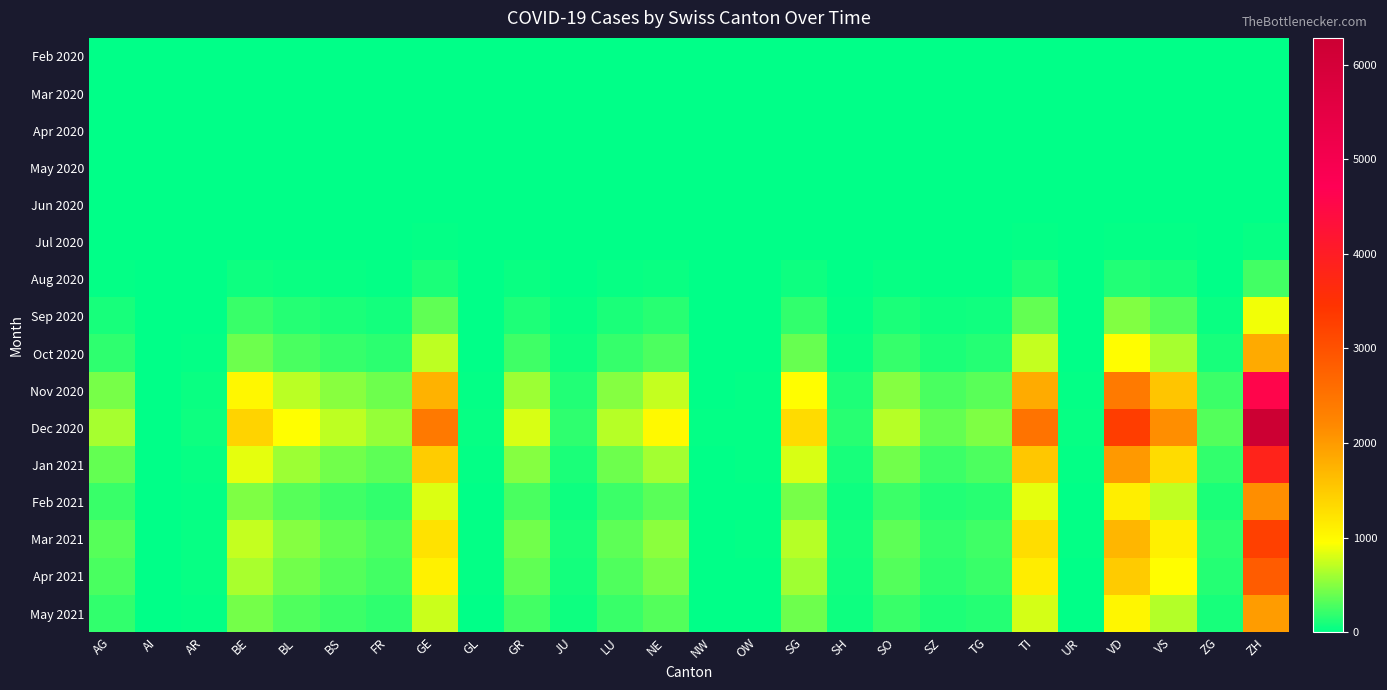

Reading left to right, extract all data points from this chart.

Feb 2020: AG=0	AI=0	AR=0	BE=0	BL=0	BS=0	FR=0	GE=0	GL=0	GR=0	JU=0	LU=0	NE=0	NW=0	OW=0	SG=0	SH=0	SO=0	SZ=0	TG=0	TI=0	UR=0	VD=0	VS=0	ZG=0	ZH=0
Mar 2020: AG=0	AI=0	AR=0	BE=0	BL=0	BS=0	FR=0	GE=0	GL=0	GR=0	JU=0	LU=0	NE=0	NW=0	OW=0	SG=0	SH=0	SO=0	SZ=0	TG=0	TI=0	UR=0	VD=0	VS=0	ZG=0	ZH=0
Apr 2020: AG=0	AI=0	AR=0	BE=0	BL=0	BS=0	FR=0	GE=0	GL=0	GR=0	JU=0	LU=0	NE=0	NW=0	OW=0	SG=0	SH=0	SO=0	SZ=0	TG=0	TI=0	UR=0	VD=0	VS=0	ZG=0	ZH=0
May 2020: AG=0	AI=0	AR=0	BE=0	BL=0	BS=0	FR=0	GE=0	GL=0	GR=0	JU=0	LU=0	NE=0	NW=0	OW=0	SG=0	SH=0	SO=0	SZ=0	TG=0	TI=0	UR=0	VD=0	VS=0	ZG=0	ZH=0
Jun 2020: AG=0	AI=0	AR=0	BE=0	BL=1	BS=0	FR=0	GE=1	GL=0	GR=0	JU=1	LU=0	NE=0	NW=0	OW=0	SG=0	SH=0	SO=0	SZ=0	TG=0	TI=1	UR=0	VD=0	VS=1	ZG=1	ZH=0
Jul 2020: AG=2	AI=0	AR=0	BE=5	BL=7	BS=5	FR=3	GE=15	GL=0	GR=9	JU=2	LU=4	NE=6	NW=0	OW=0	SG=8	SH=1	SO=5	SZ=2	TG=3	TI=21	UR=0	VD=18	VS=16	ZG=2	ZH=30
Aug 2020: AG=22	AI=0	AR=2	BE=52	BL=37	BS=30	FR=22	GE=103	GL=2	GR=38	JU=9	LU=31	NE=45	NW=0	OW=1	SG=52	SH=6	SO=28	SZ=16	TG=19	TI=120	UR=1	VD=131	VS=92	ZG=12	ZH=255
Sep 2020: AG=95	AI=1	AR=9	BE=218	BL=141	BS=108	FR=82	GE=364	GL=5	GR=122	JU=26	LU=102	NE=148	NW=2	OW=4	SG=195	SH=23	SO=99	SZ=55	TG=68	TI=380	UR=4	VD=480	VS=312	ZG=45	ZH=906
Oct 2020: AG=180	AI=2	AR=18	BE=412	BL=278	BS=205	FR=165	GE=701	GL=9	GR=237	JU=52	LU=198	NE=291	NW=4	OW=8	SG=385	SH=46	SO=199	SZ=110	TG=136	TI=728	UR=8	VD=962	VS=620	ZG=90	ZH=1829
Nov 2020: AG=450	AI=5	AR=42	BE=1020	BL=690	BS=510	FR=410	GE=1752	GL=22	GR=588	JU=130	LU=492	NE=726	NW=10	OW=18	SG=962	SH=115	SO=498	SZ=275	TG=340	TI=1820	UR=20	VD=2404	VS=1550	ZG=225	ZH=4572
Dec 2020: AG=620	AI=7	AR=58	BE=1402	BL=948	BS=700	FR=562	GE=2408	GL=31	GR=808	JU=178	LU=676	NE=998	NW=14	OW=24	SG=1320	SH=158	SO=684	SZ=378	TG=468	TI=2500	UR=28	VD=3304	VS=2130	ZG=310	ZH=6284
Jan 2021: AG=380	AI=4	AR=36	BE=858	BL=580	BS=428	FR=344	GE=1474	GL=19	GR=494	JU=108	LU=414	NE=610	NW=8	OW=15	SG=808	SH=97	SO=418	SZ=231	TG=286	TI=1530	UR=17	VD=2022	VS=1304	ZG=190	ZH=3846
Feb 2021: AG=210	AI=2	AR=20	BE=474	BL=321	BS=238	FR=190	GE=816	GL=10	GR=273	JU=60	LU=229	NE=337	NW=5	OW=8	SG=447	SH=53	SO=231	SZ=128	TG=158	TI=847	UR=9	VD=1119	VS=721	ZG=105	ZH=2129
Mar 2021: AG=320	AI=4	AR=31	BE=725	BL=491	BS=363	FR=292	GE=1249	GL=15	GR=418	JU=92	LU=350	NE=517	NW=7	OW=13	SG=684	SH=82	SO=354	SZ=196	TG=242	TI=1296	UR=14	VD=1713	VS=1103	ZG=160	ZH=3258
Apr 2021: AG=280	AI=3	AR=27	BE=634	BL=429	BS=317	FR=255	GE=1091	GL=13	GR=365	JU=80	LU=306	NE=452	NW=6	OW=11	SG=598	SH=72	SO=309	SZ=171	TG=212	TI=1132	UR=12	VD=1496	VS=964	ZG=140	ZH=2847
May 2021: AG=195	AI=2	AR=19	BE=441	BL=298	BS=221	FR=177	GE=760	GL=9	GR=254	JU=56	LU=213	NE=315	NW=4	OW=8	SG=416	SH=50	SO=215	SZ=119	TG=147	TI=788	UR=8	VD=1042	VS=671	ZG=97	ZH=1982